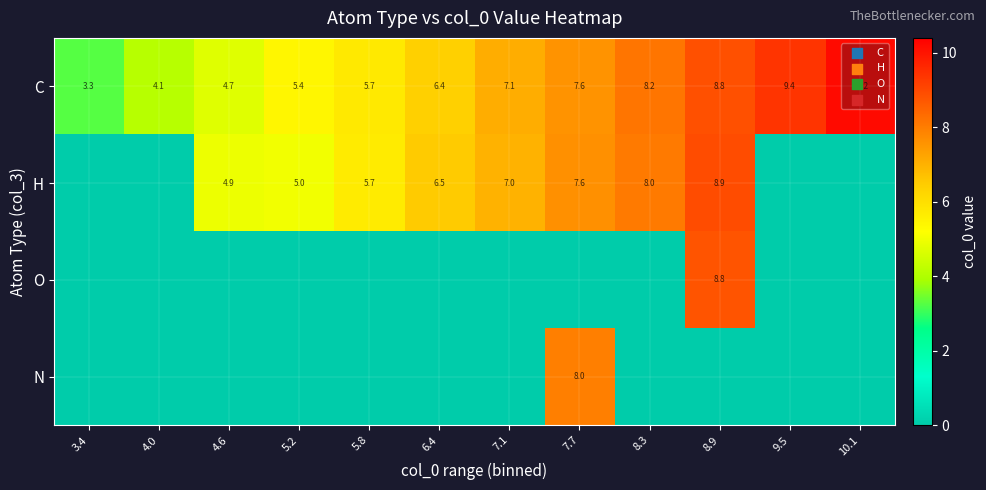

What is the spread (max minus min) of values at 3.4?

3.3